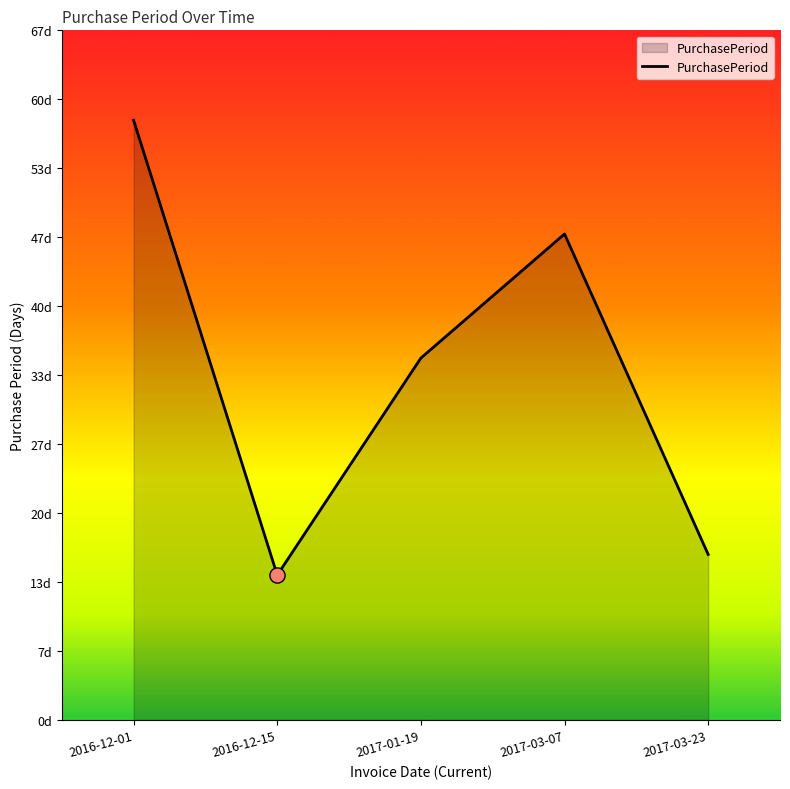

What is the ratio of the value at 2016-12-01 to the value at 2017-01-19?

1.7